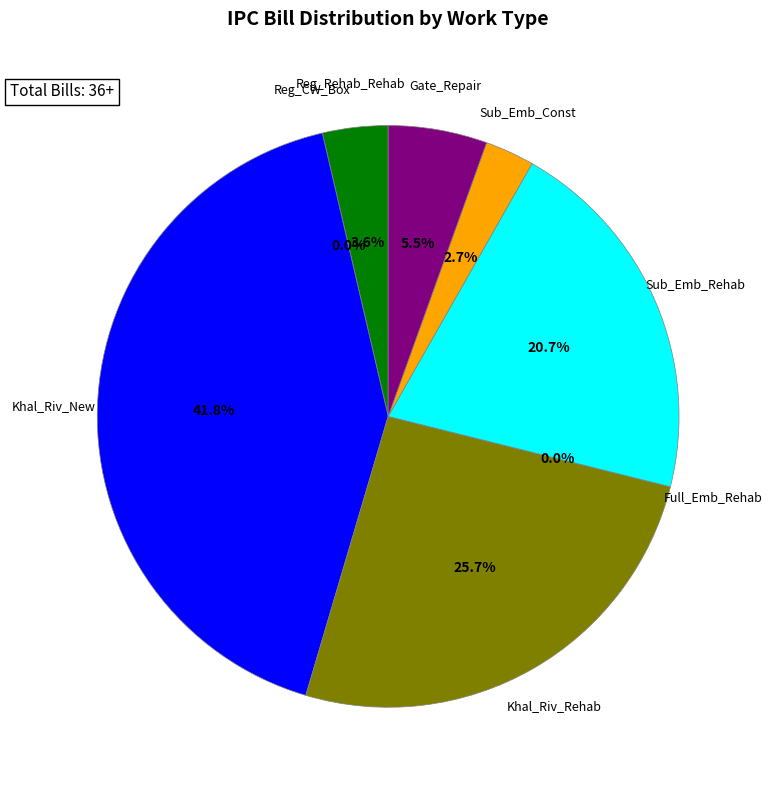

Is there any slice that represents more than half of the pie?

No